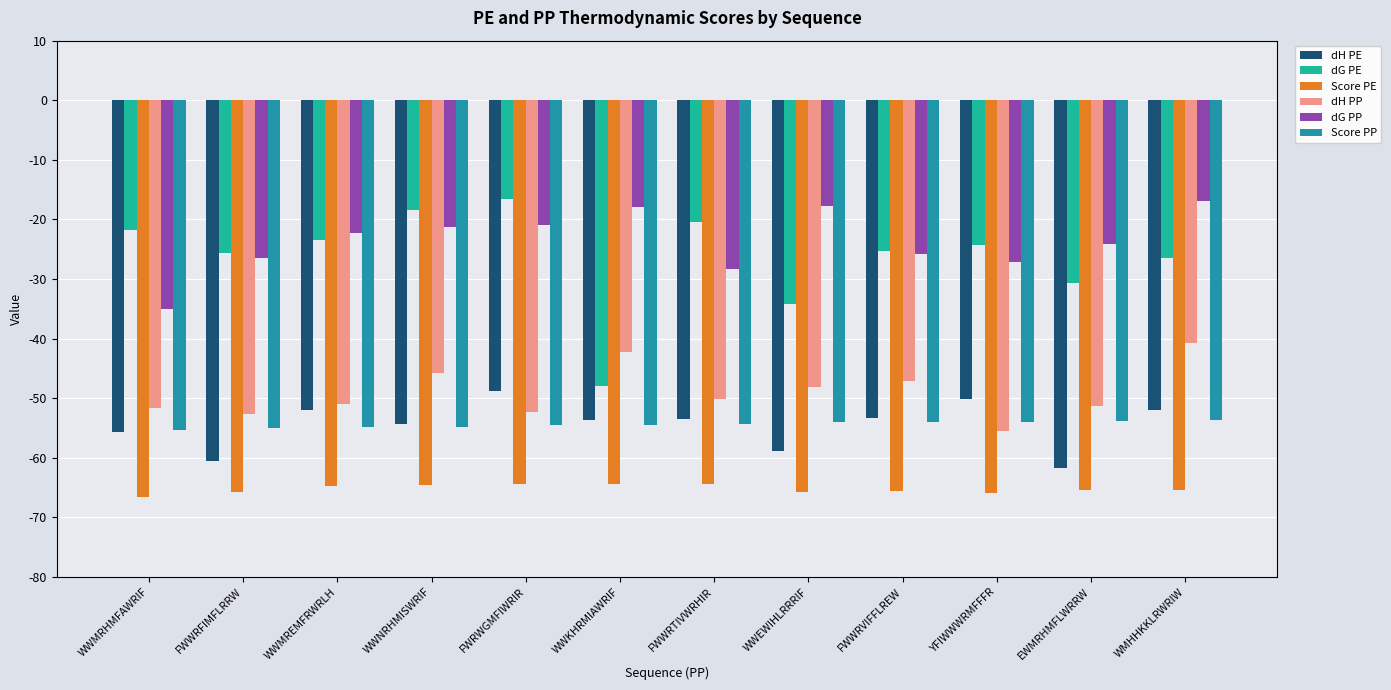

What is the difference between the dH PE values at FWWRFIMFLRRW and FWRWGMFIWRIR?

11.8